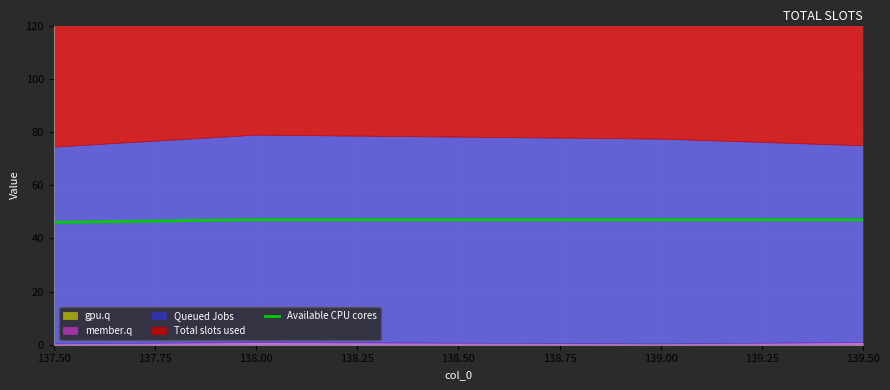

What is the sum of all values?

187